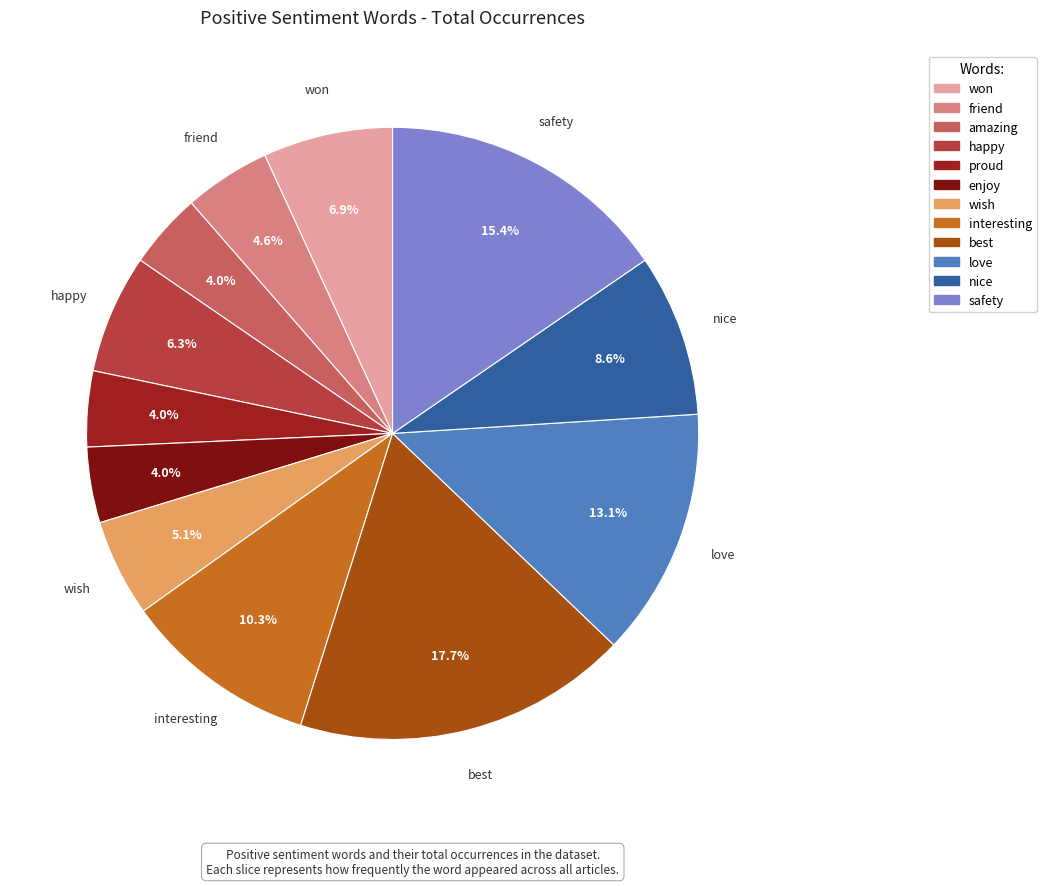

Is it true that proud is 4% of the pie?

True